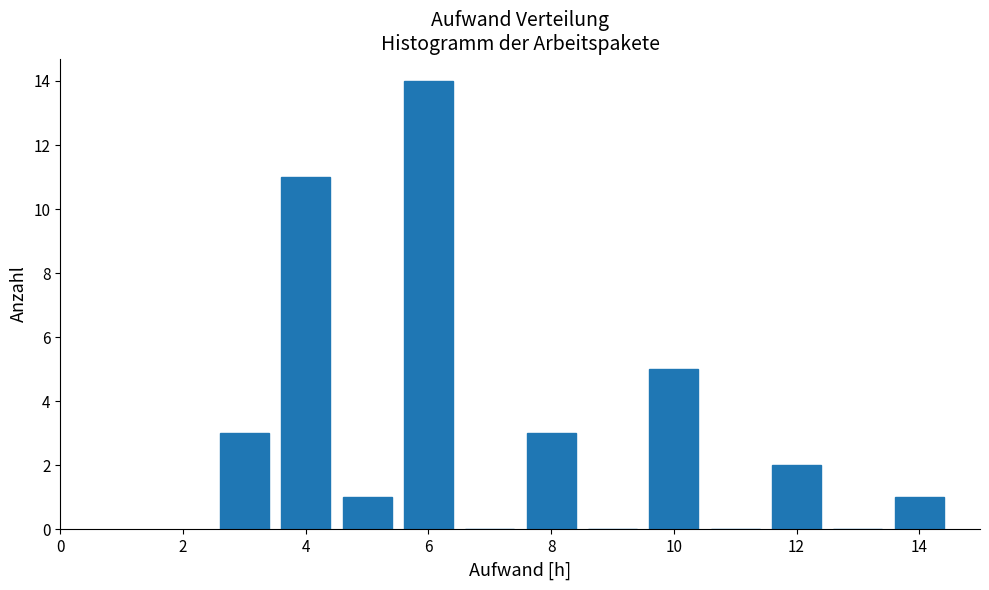

How tall is the bar that spans 9.5 to 10.5 on the x-axis? Neither the bar edges nor the heights are printed on the chart, so give them approximately, as read against the axes.

5